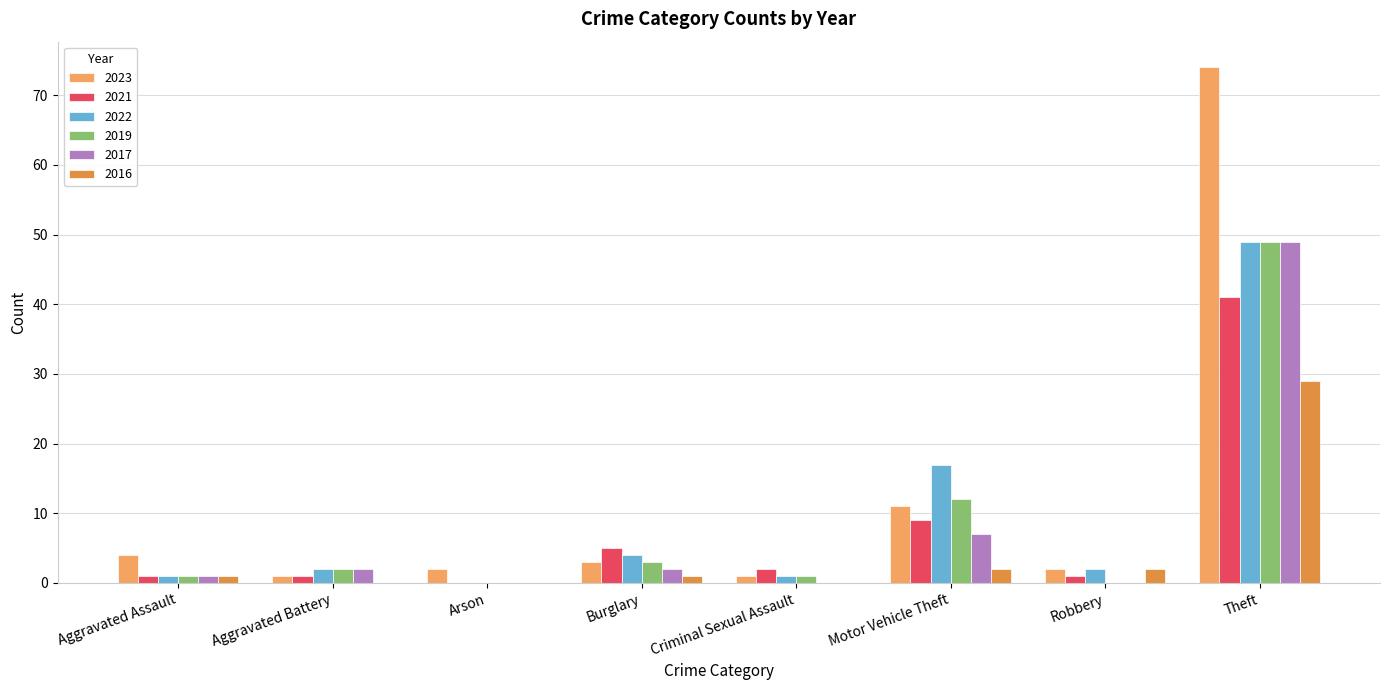

At which label is 2022 closest to 24?

Motor Vehicle Theft